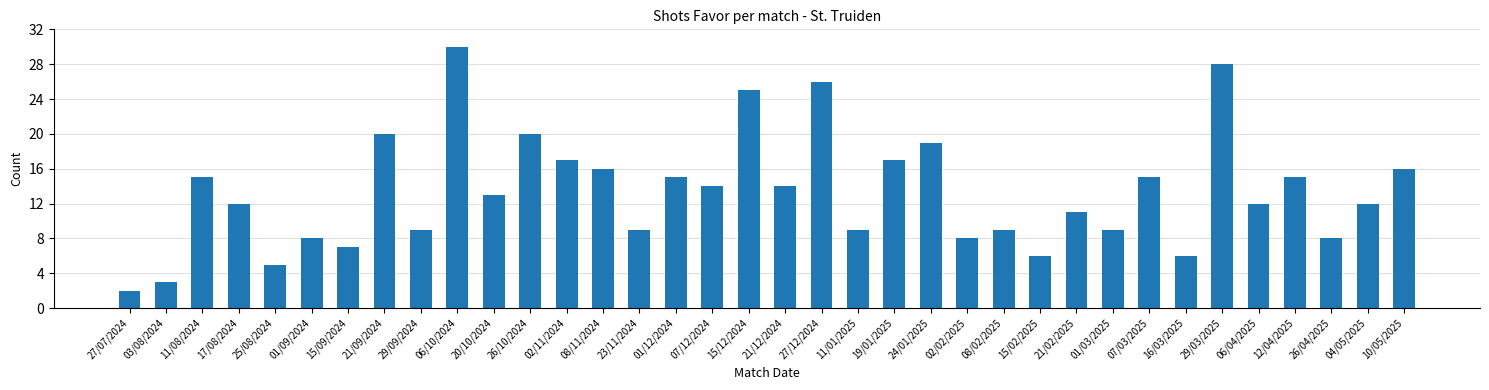

Approximately how many times larger is the value at 27/07/2024 compared to 16/03/2025?

0.3